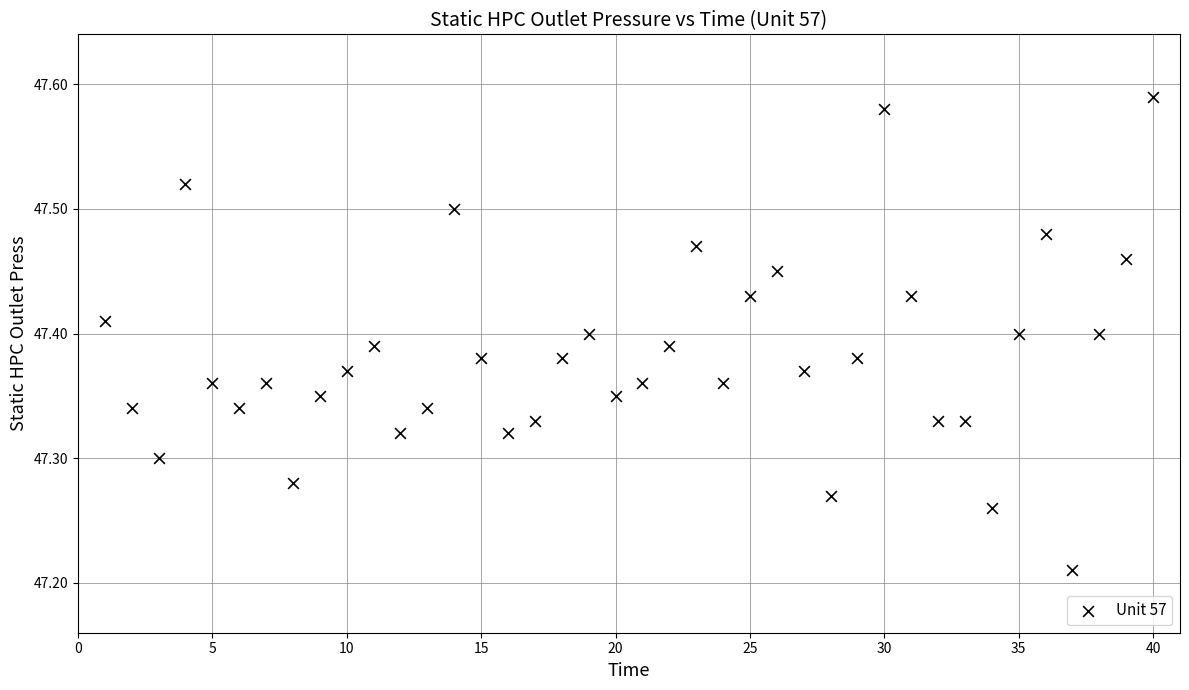

What is the range of X values (max minus min)?

39.0